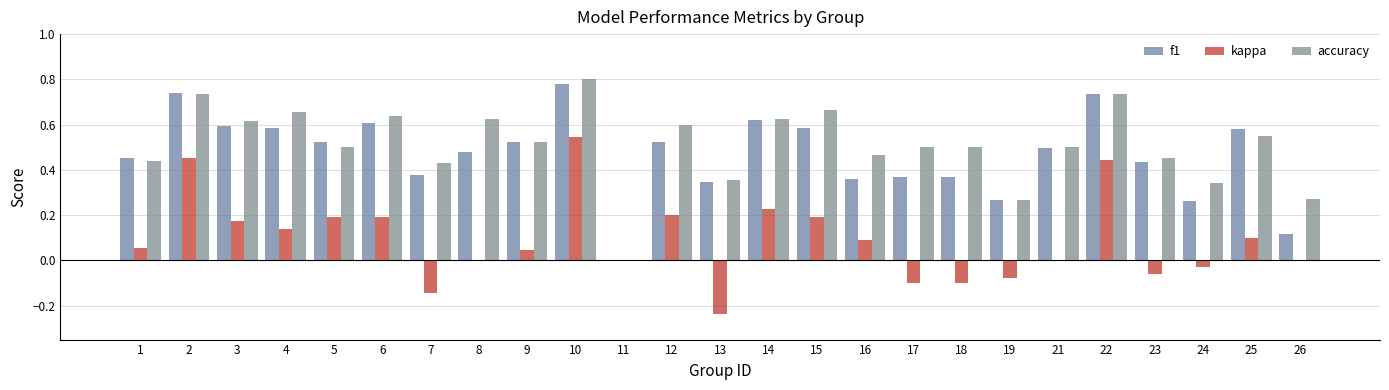

What value does the accuracy series have at 8?

0.6